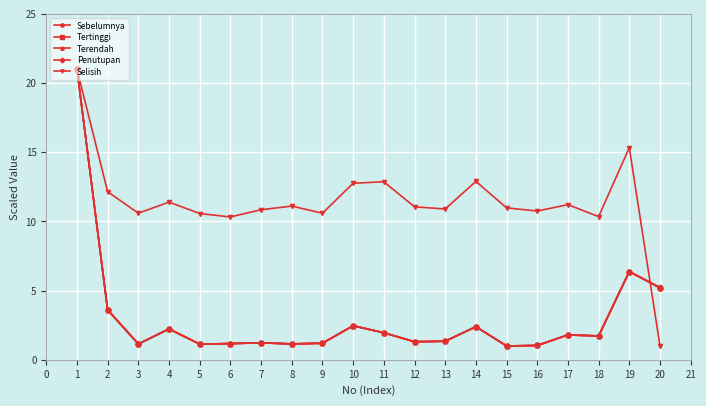

Which series changed the most between 9 and 11?

Selisih